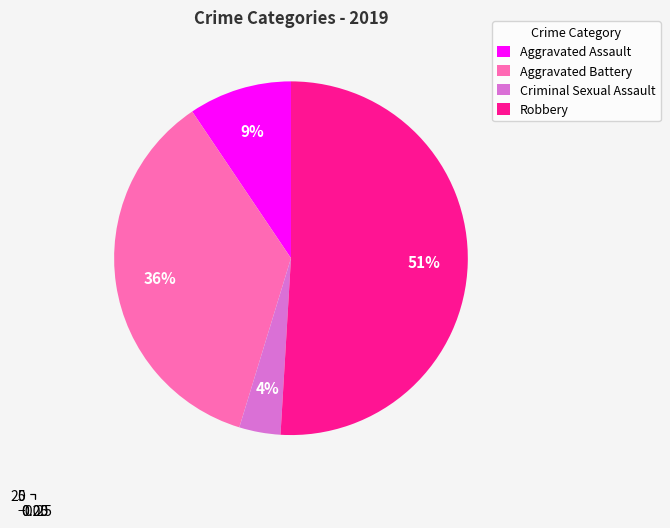

The Homicide slice represents 12% of the pie. True or false?

False